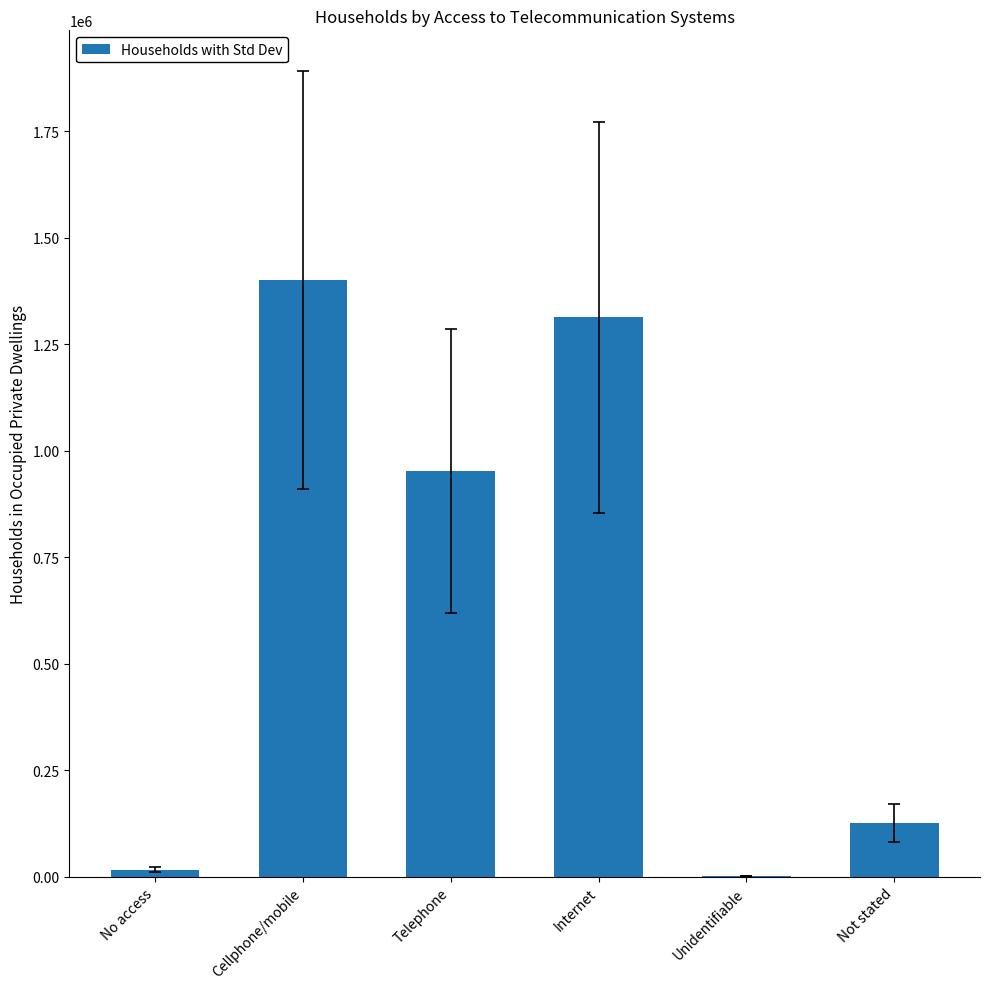

Are the bars horizontal?

No